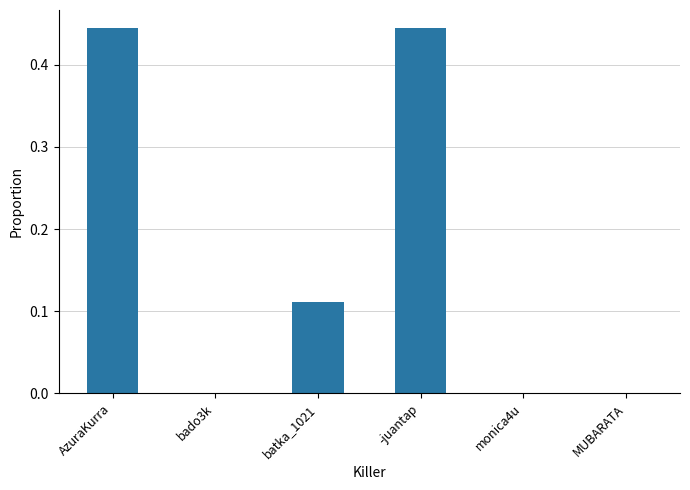

What is the sum of all values?

1.0